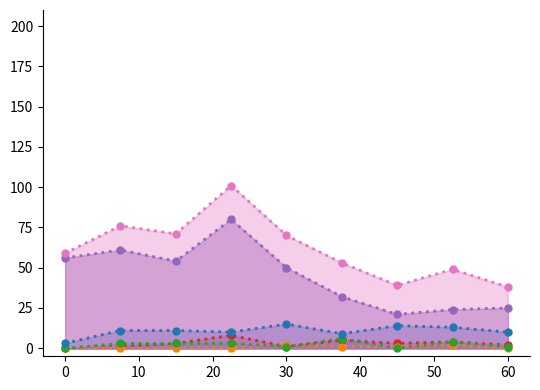

What is the greatest value displayed?

101